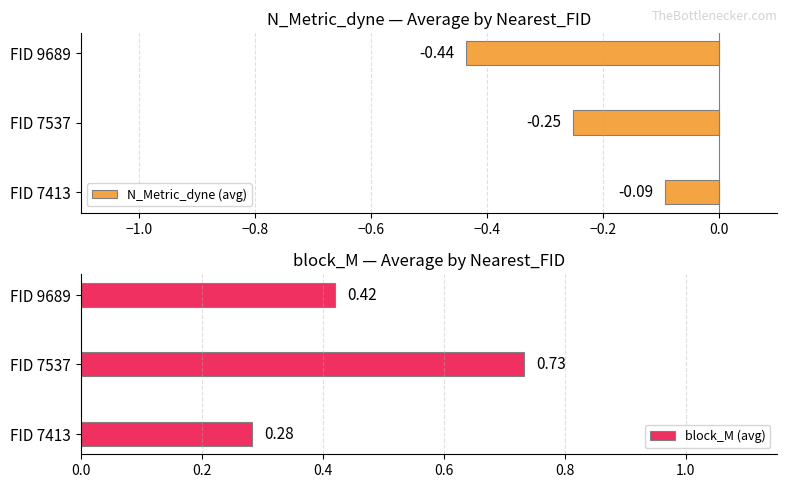

What is the highest value of the block_M (avg) series?

0.7